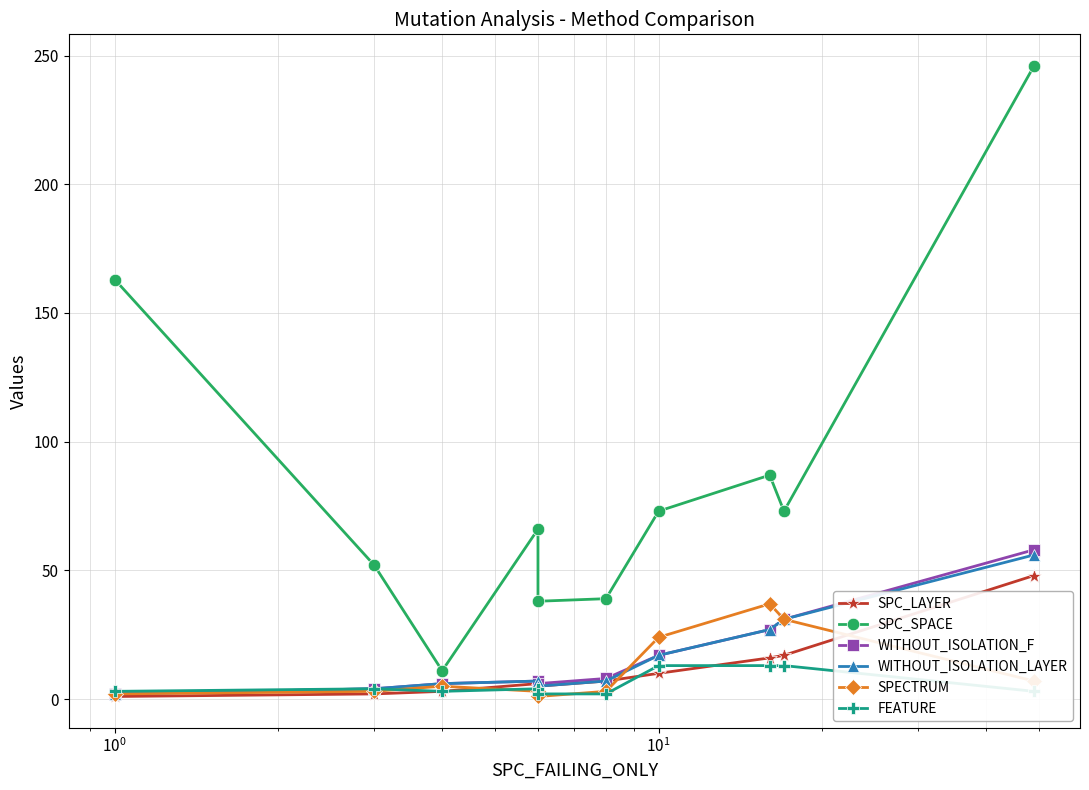

True or false: SPC_LAYER and SPC_SPACE cross at least once.

False